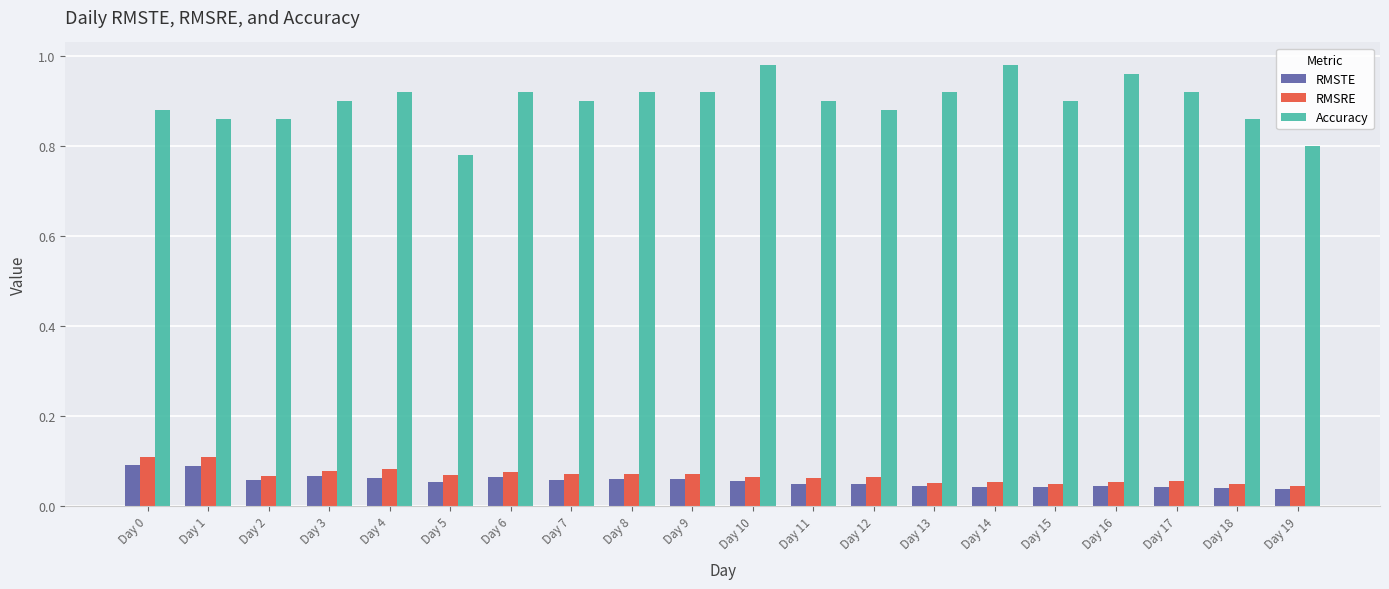

How many data points does each series have?

20